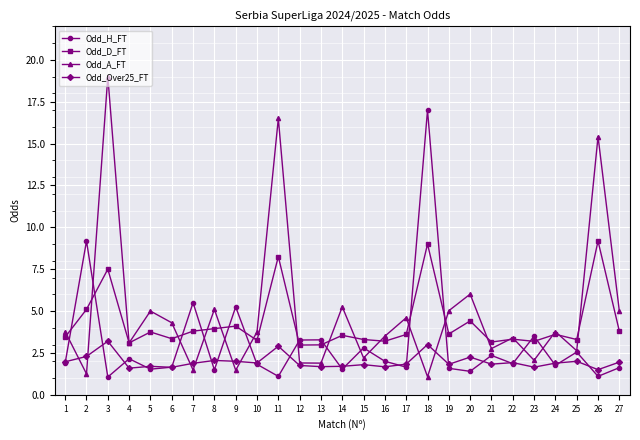

What is the sum of all Odd_H_FT values?

81.9